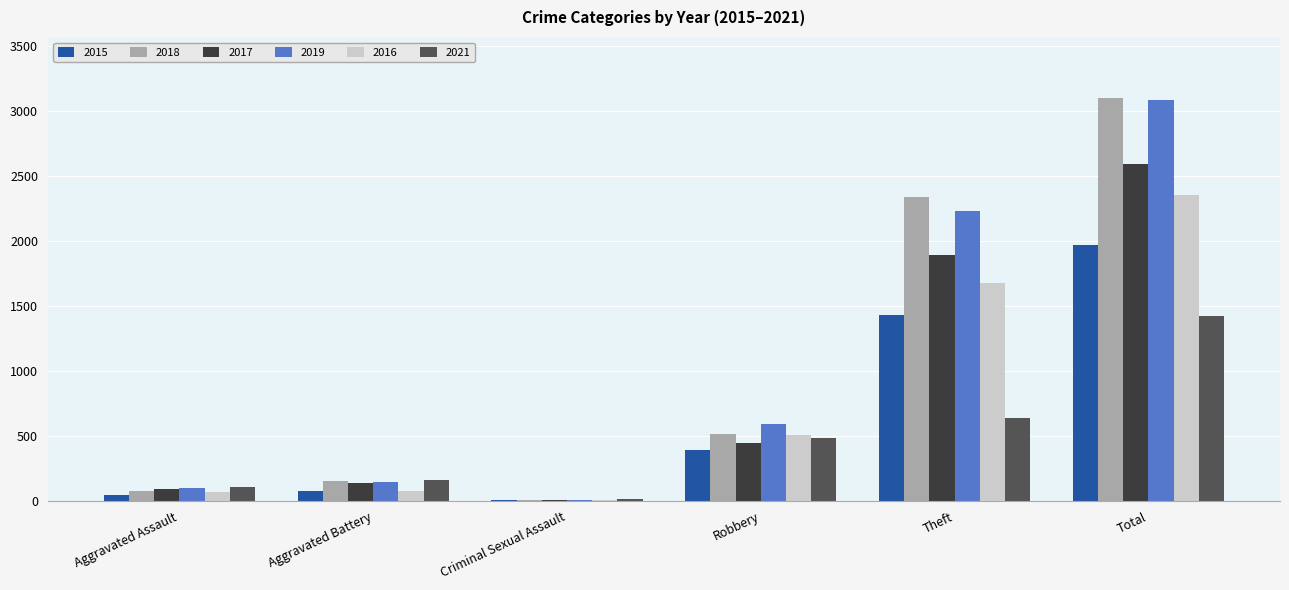

The value of 2021 at Total is 1422. True or false?

True